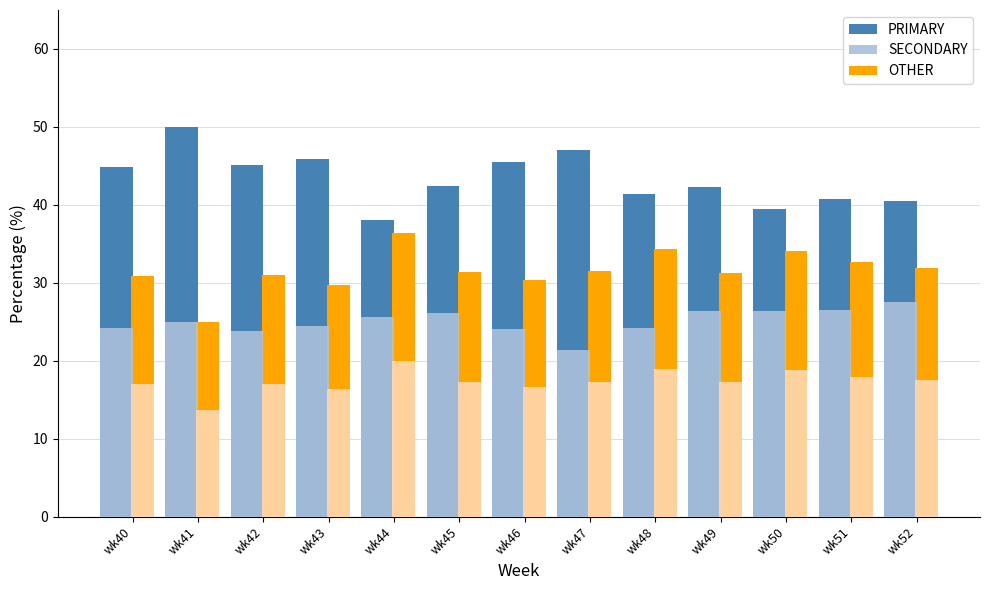

Does the chart contain stacked bars?

No